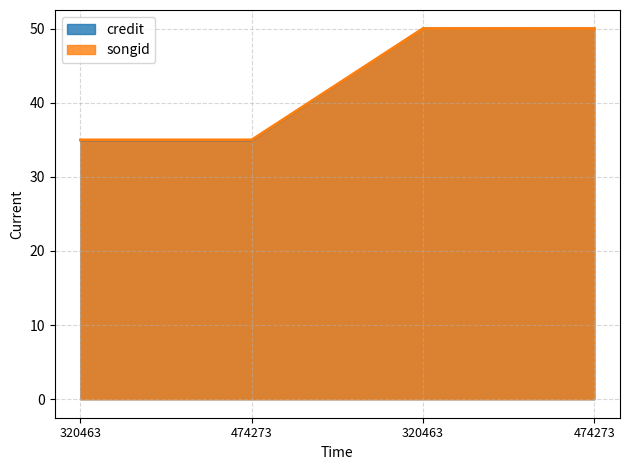

At which label is songid closest to 42?

320463